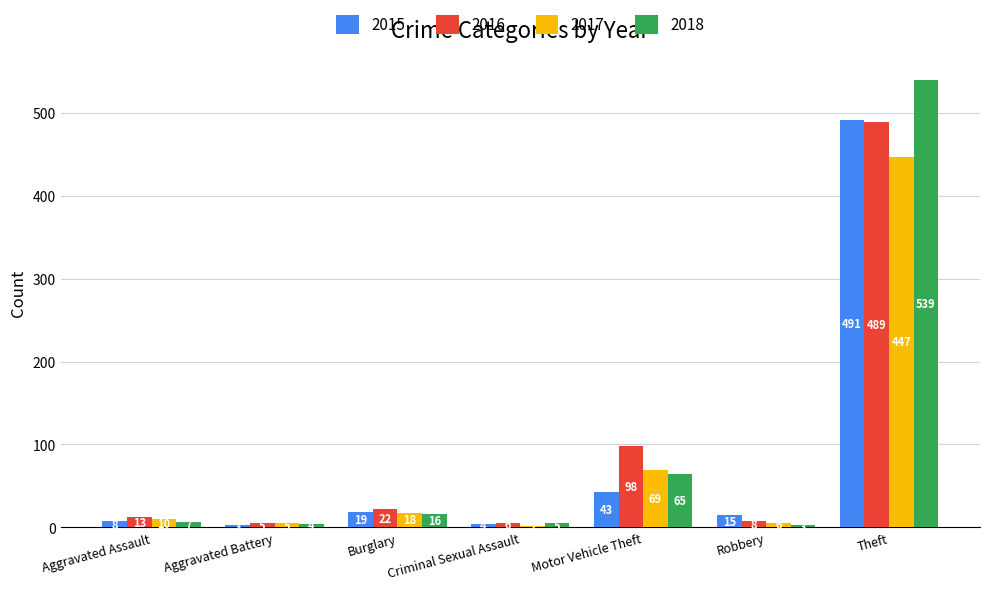

What is the maximum value for 2017?

447